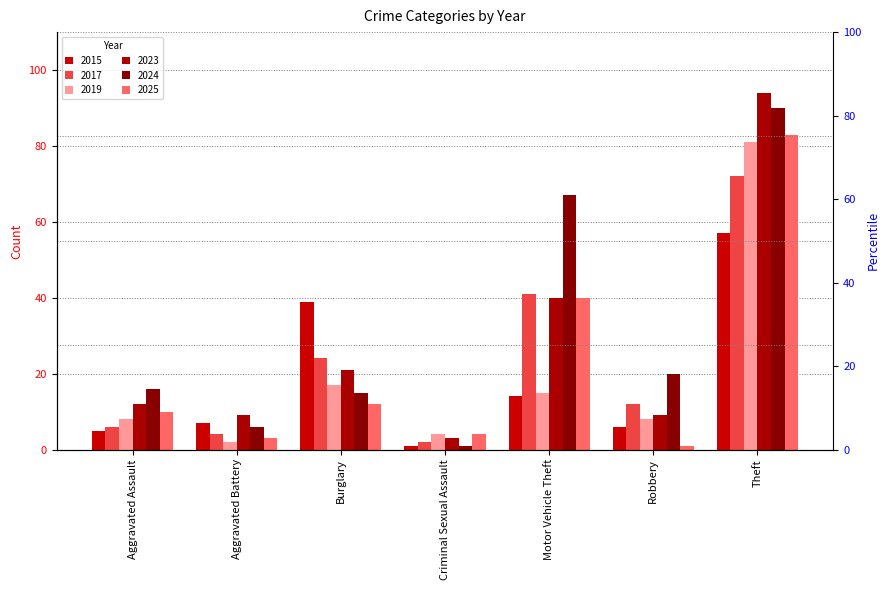

At which label does 2017 first exceed 12?

Burglary